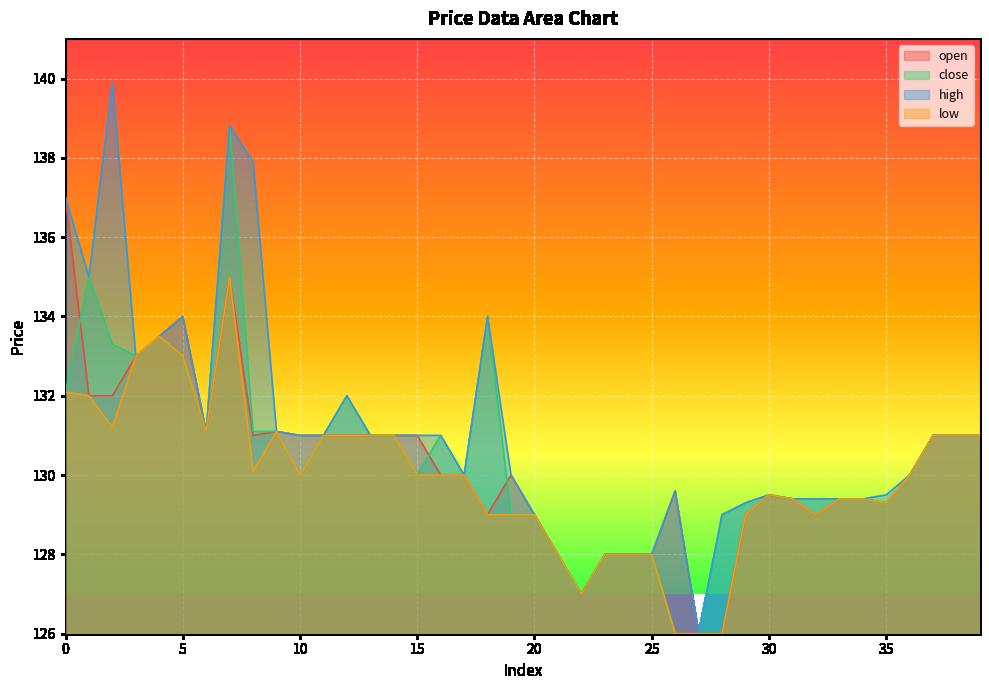

True or false: close has more than 0 points higher than both neighbors.

True